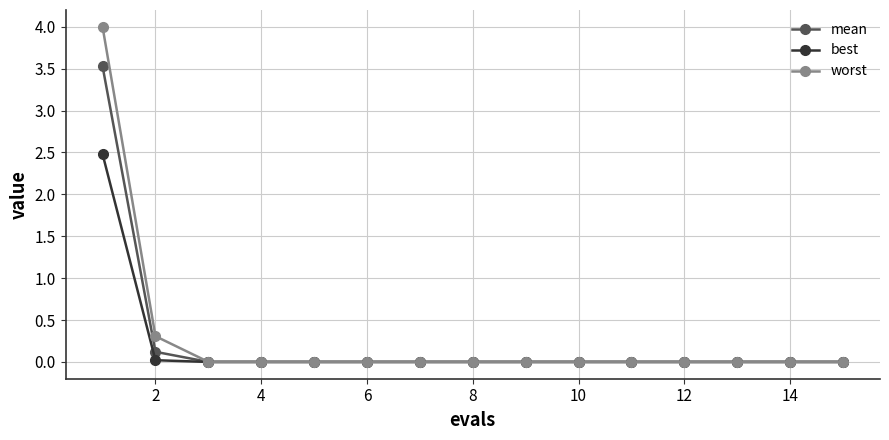

List the series in order of their peak value, lowest first.

best, mean, worst